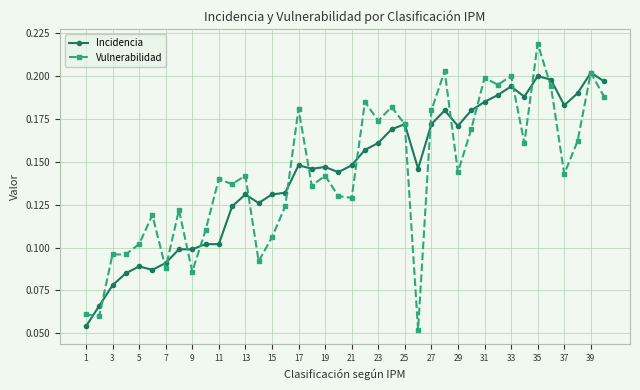

Count the Incidencia values in the range 0 to 1.

40